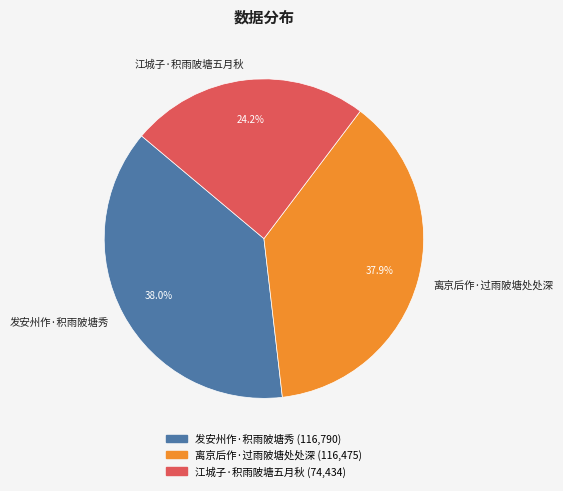

Which category has the smallest portion of the pie?

江城子·积雨陂塘五月秋